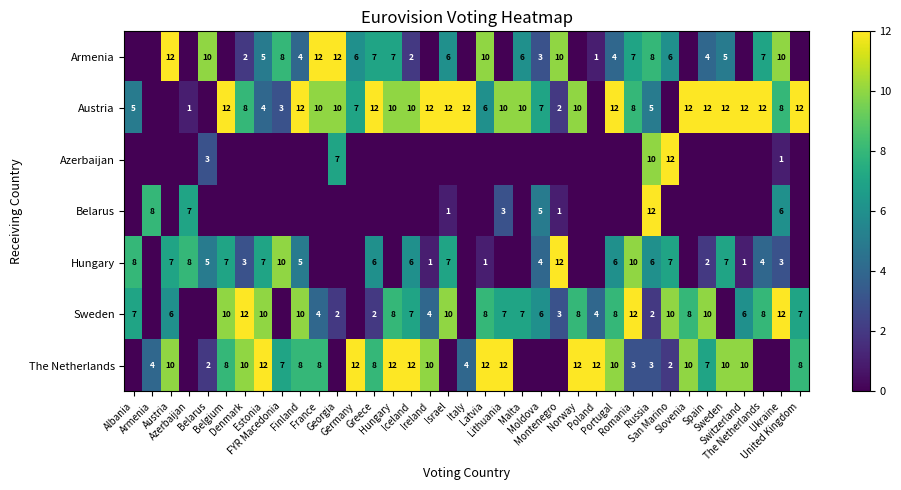

What is the spread (max minus min) of values at Estonia?

12